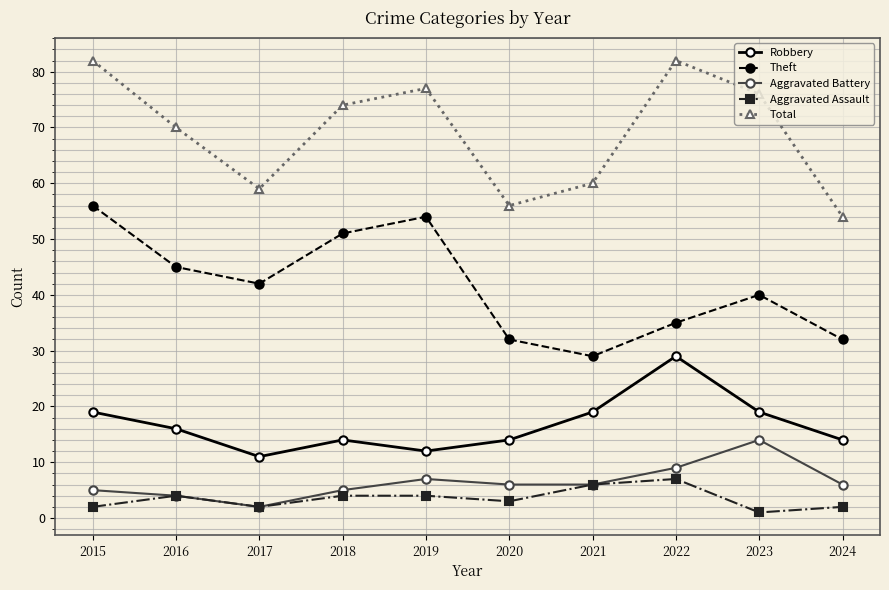

Reading right to left, extract all data points from this chart.

Robbery: 2024=14	2023=19	2022=29	2021=19	2020=14	2019=12	2018=14	2017=11	2016=16	2015=19
Theft: 2024=32	2023=40	2022=35	2021=29	2020=32	2019=54	2018=51	2017=42	2016=45	2015=56
Aggravated Battery: 2024=6	2023=14	2022=9	2021=6	2020=6	2019=7	2018=5	2017=2	2016=4	2015=5
Aggravated Assault: 2024=2	2023=1	2022=7	2021=6	2020=3	2019=4	2018=4	2017=2	2016=4	2015=2
Total: 2024=54	2023=76	2022=82	2021=60	2020=56	2019=77	2018=74	2017=59	2016=70	2015=82